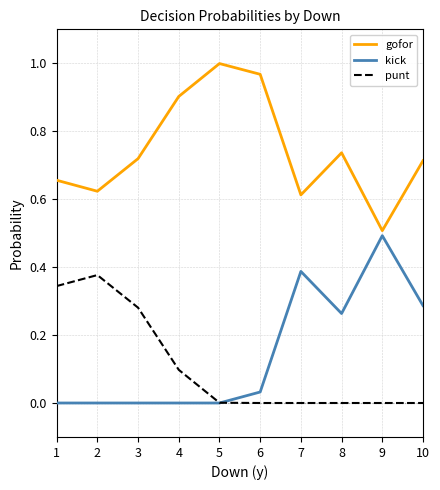

True or false: punt and gofor cross at least once.

False